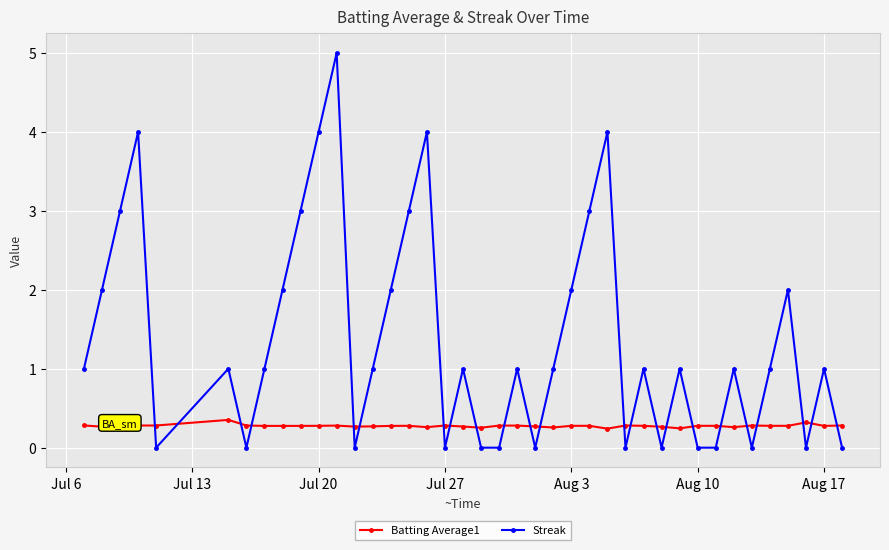

How many lines are shown in the chart?

2